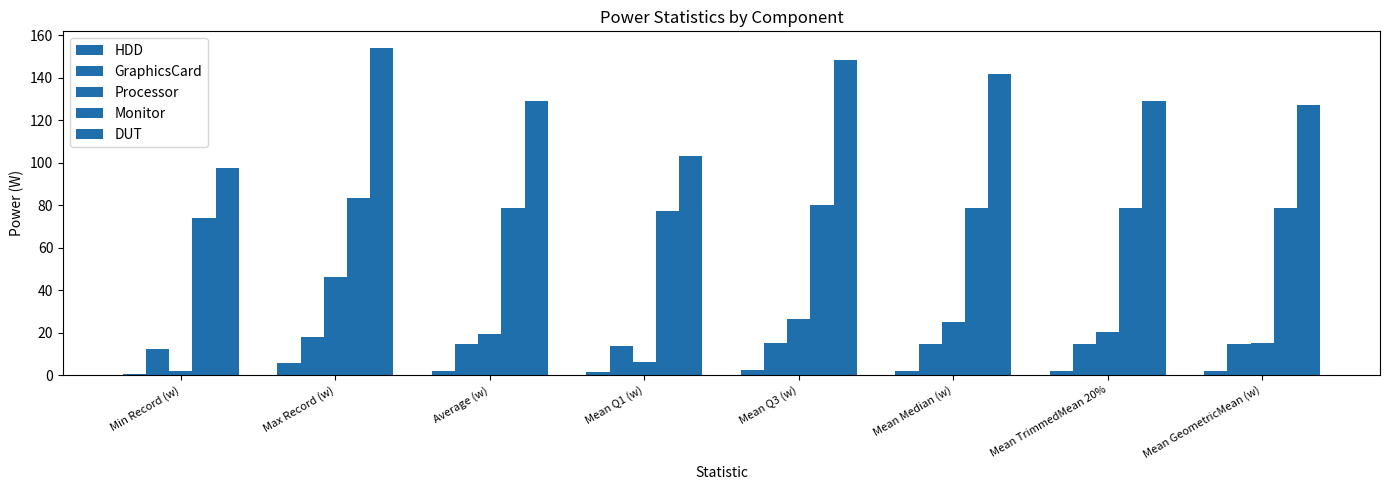

How many groups of bars are there?

8